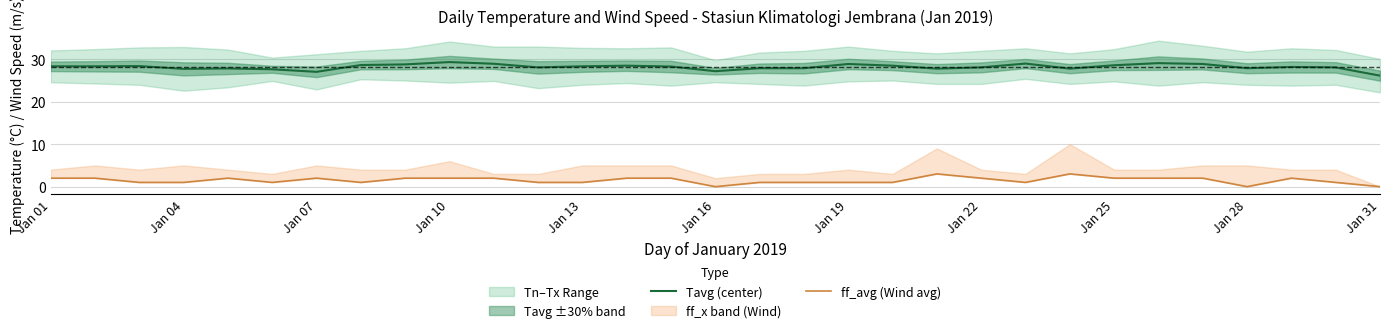

The Tavg (center) series shows 14.4 at Jan 25. True or false?

False